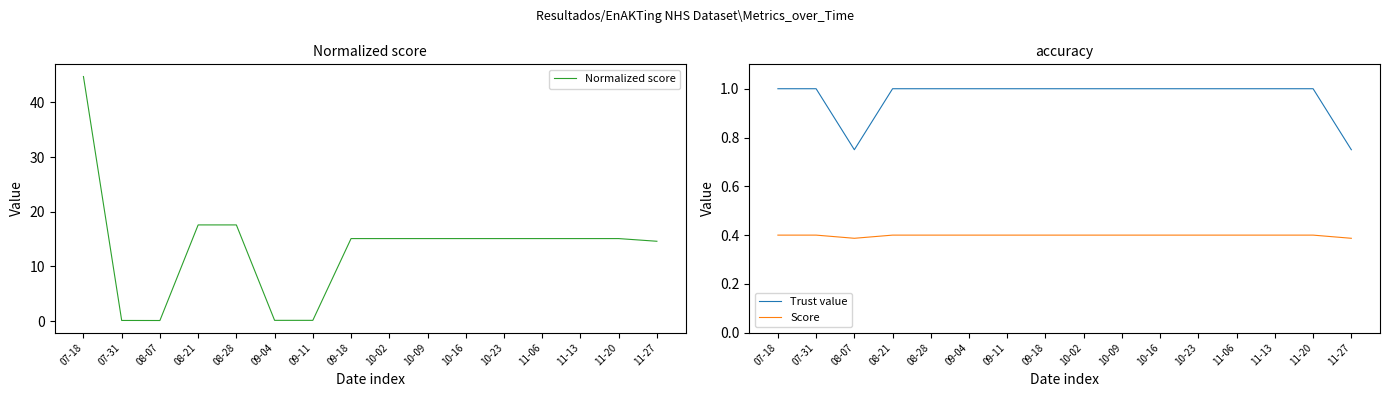

True or false: Score and Normalized score cross at least once.

True